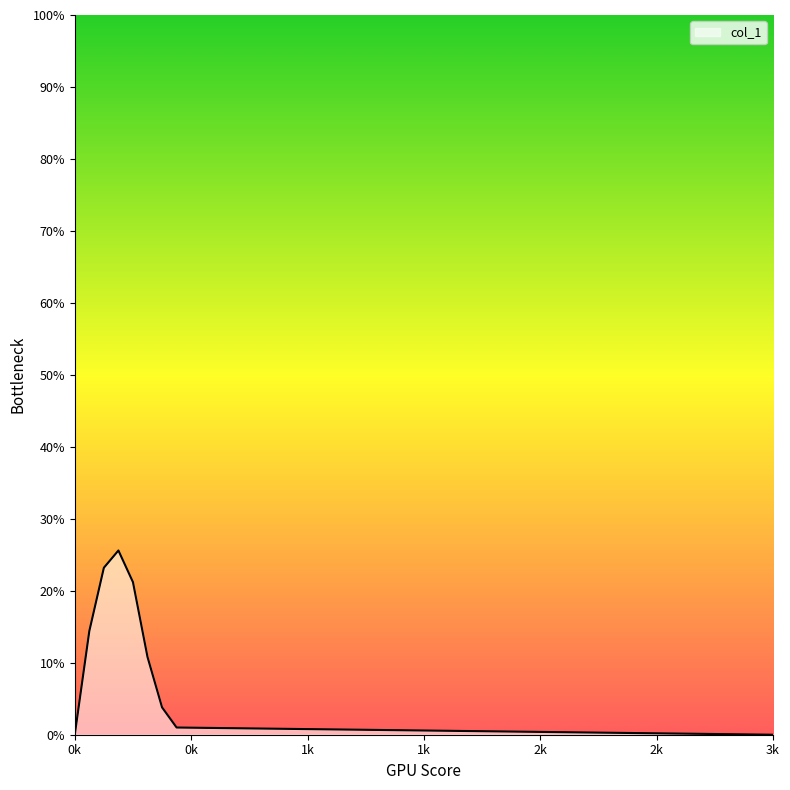

What is the difference between the maximum and minimum values?

25.6